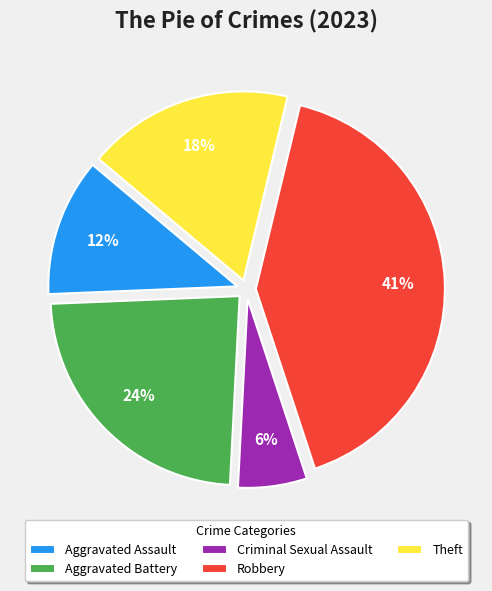

To the nearest percent, what is the combined percentage of Criminal Sexual Assault and Aggravated Assault?

18%